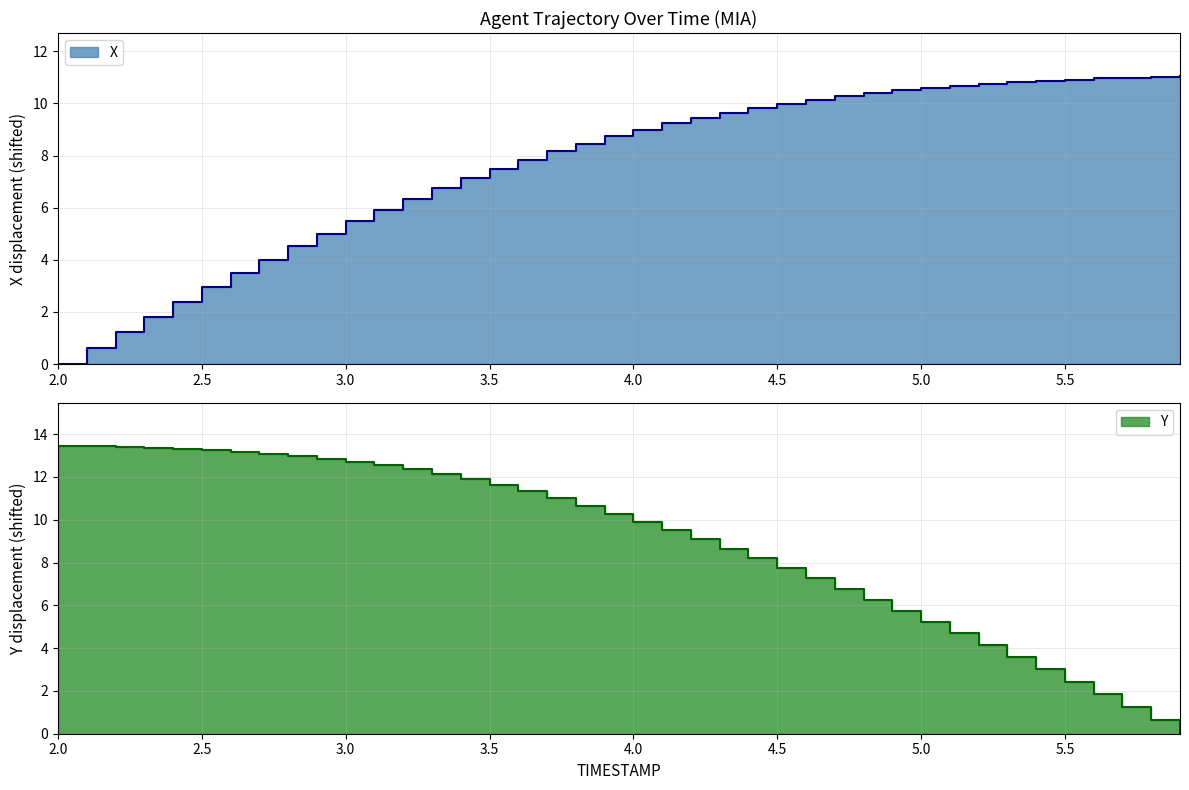

How many values in X are above zero?

39